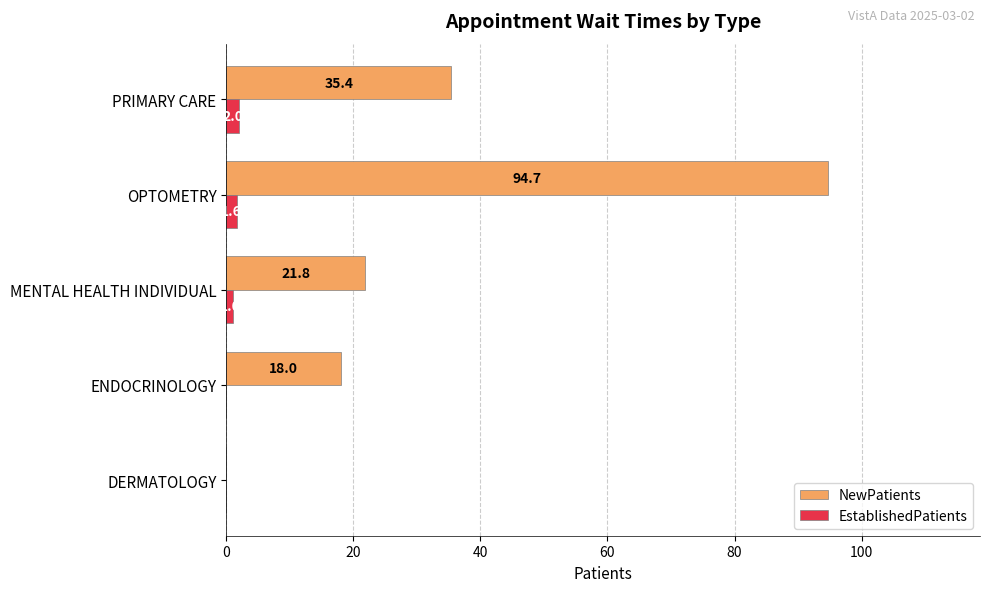

What is the sum of all NewPatients values?

169.9